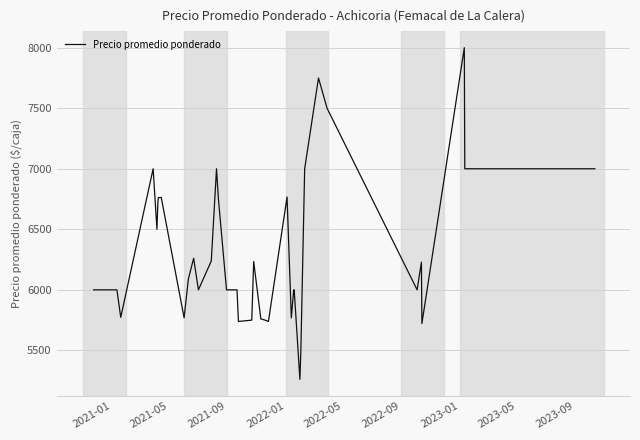

What is the sum of all values?

251845